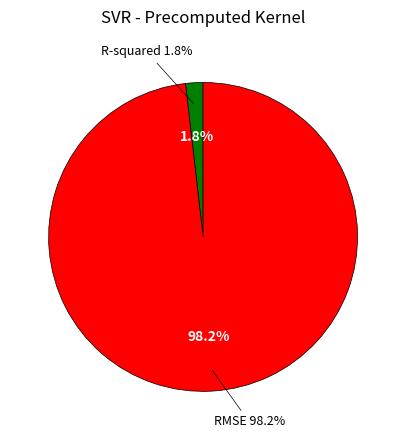

Rank the categories by value from lowest to highest.

R-squared, RMSE